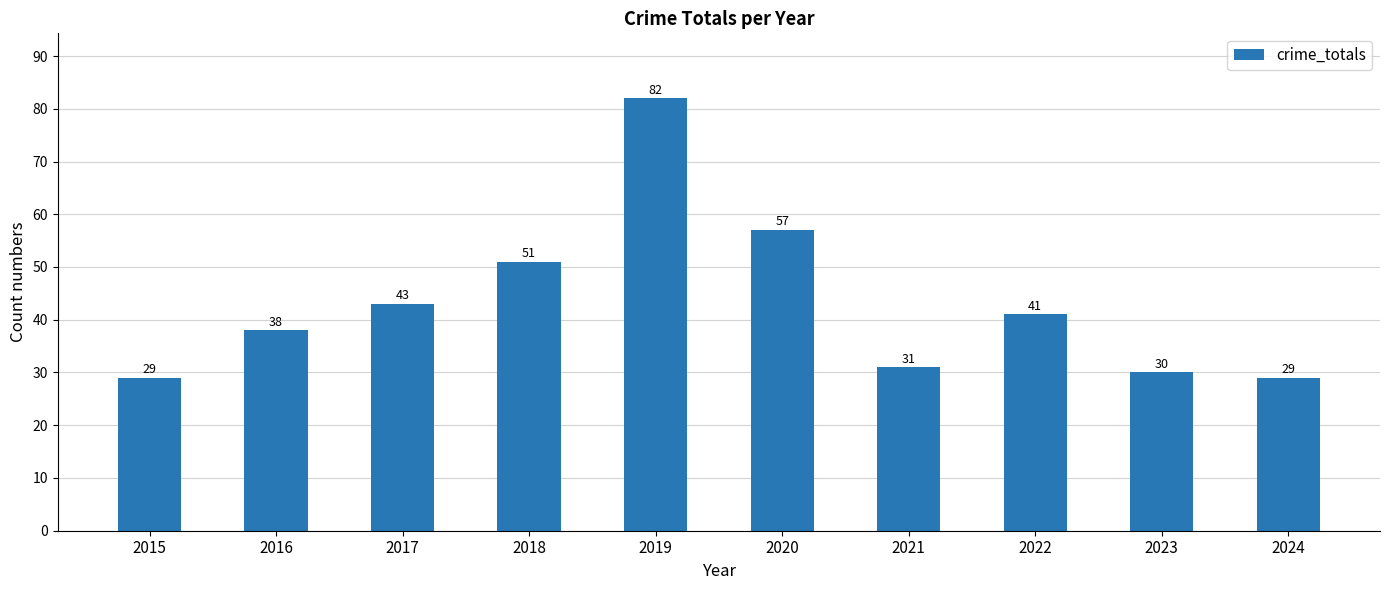

What is the value of the 6th bar from the left?

57